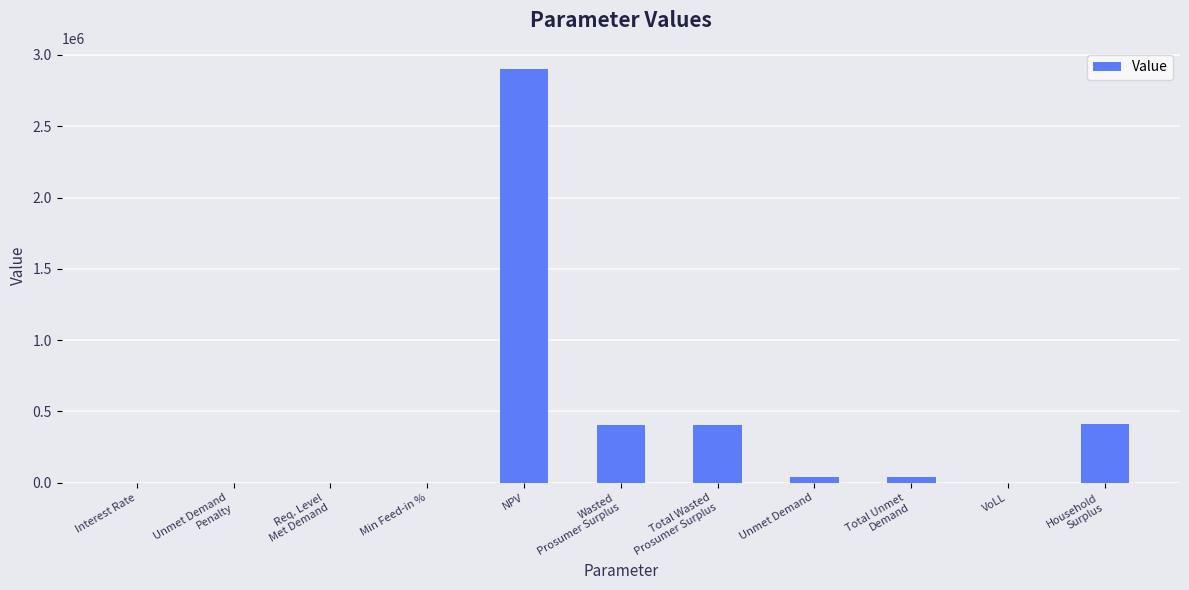

Is it true that the value at NPV is 2904377.4?

True